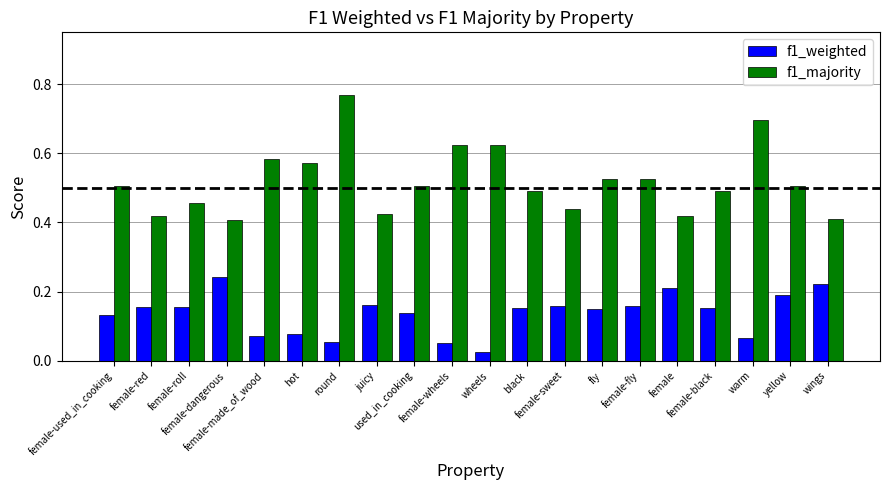

Rank the series by their average value, from lowest to highest.

f1_weighted, f1_majority